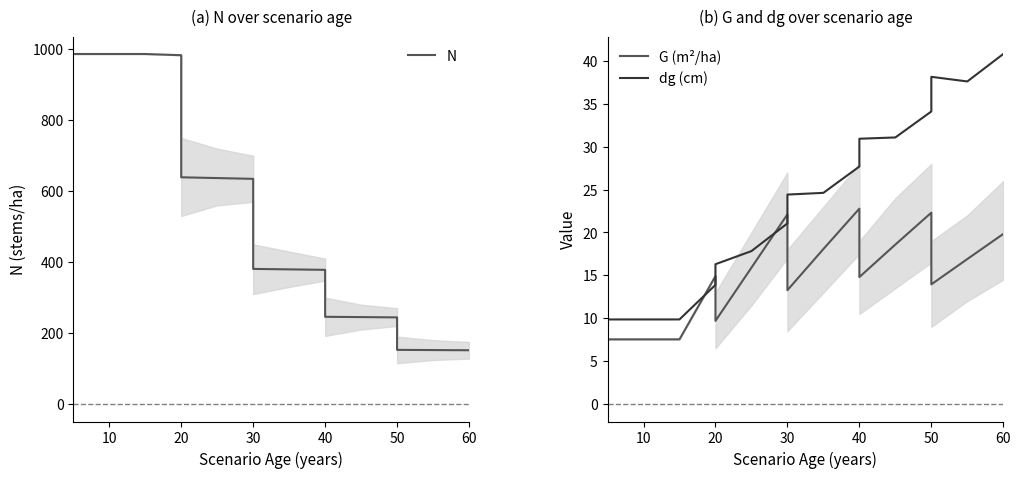

Count the number of data series in this chart.

3